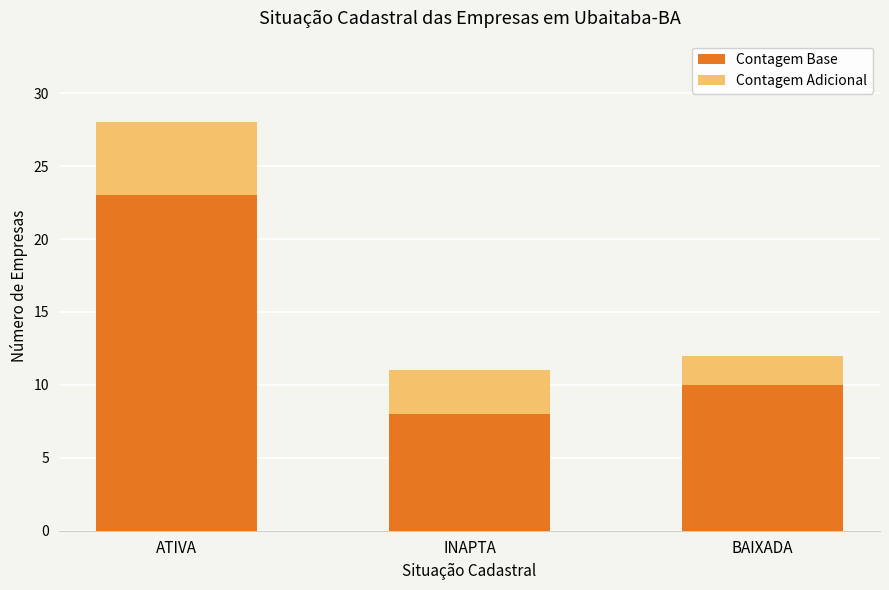

What is the maximum value for Contagem Base?

23